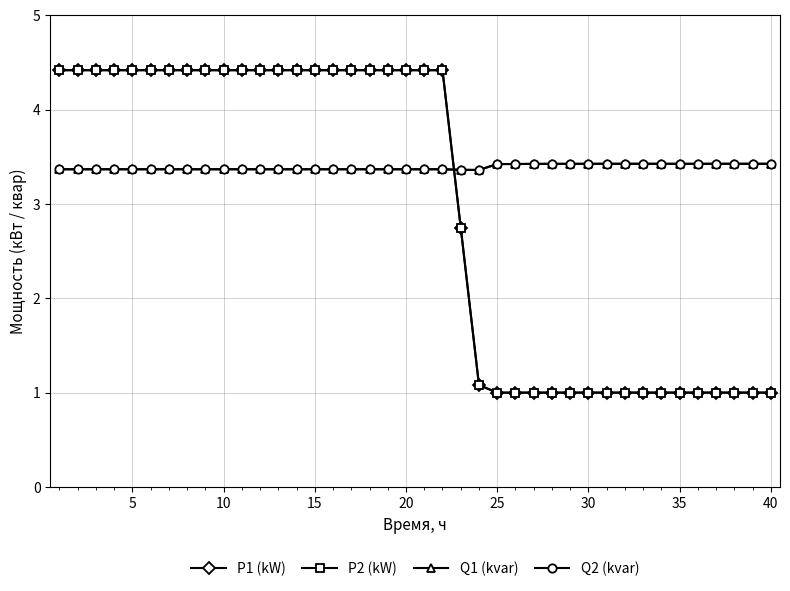

What is the minimum value shown in the chart?

1.0